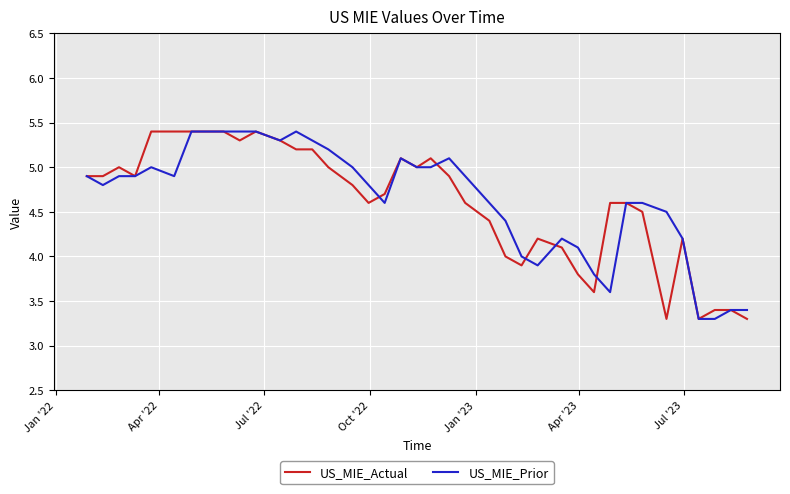

What is the maximum value shown in the chart?

5.4